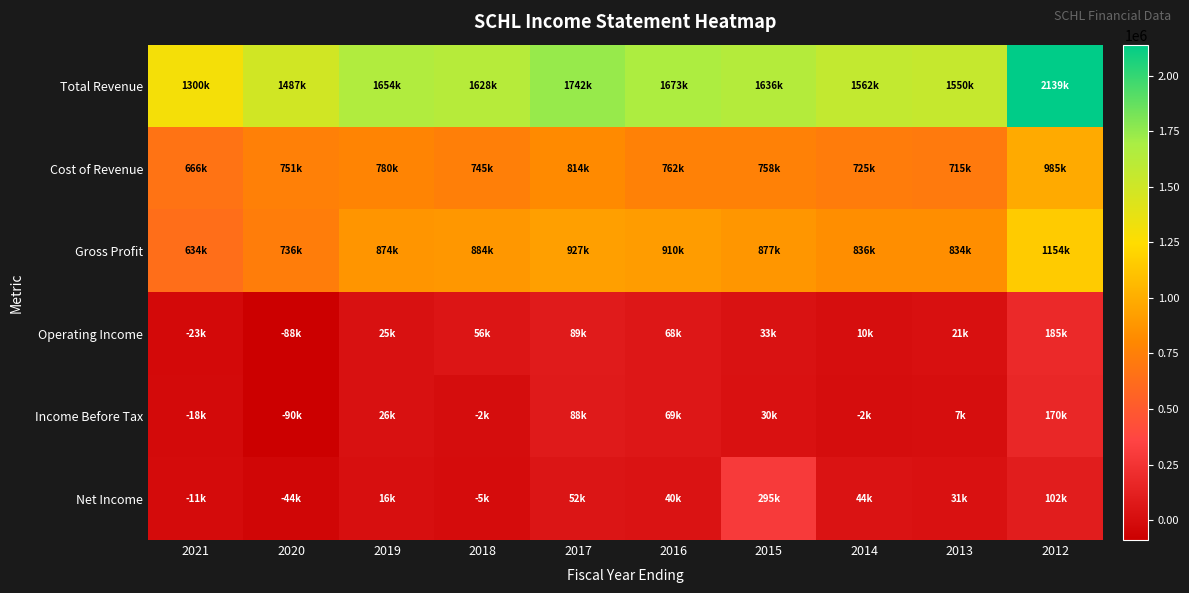

Which series has the largest range (max minus min)?

Total Revenue